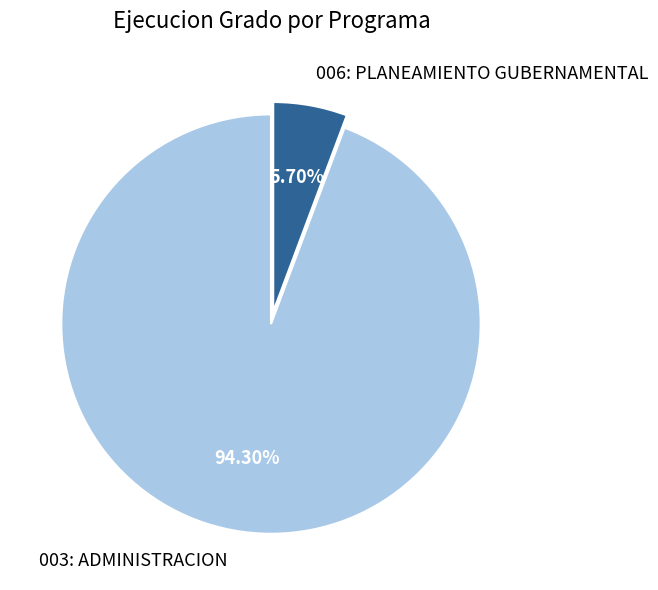

Is it true that 003: ADMINISTRACION is 99% of the pie?

False